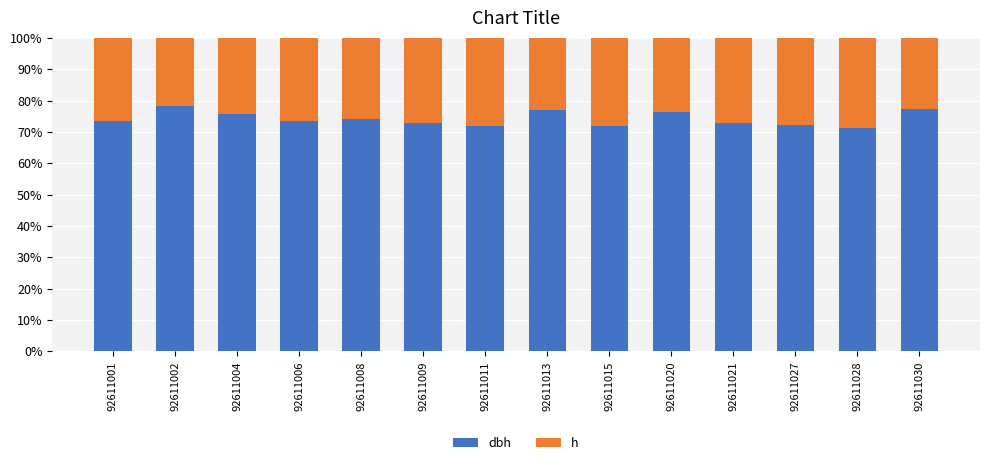

What is the total value across all series at 92611009?

100.0